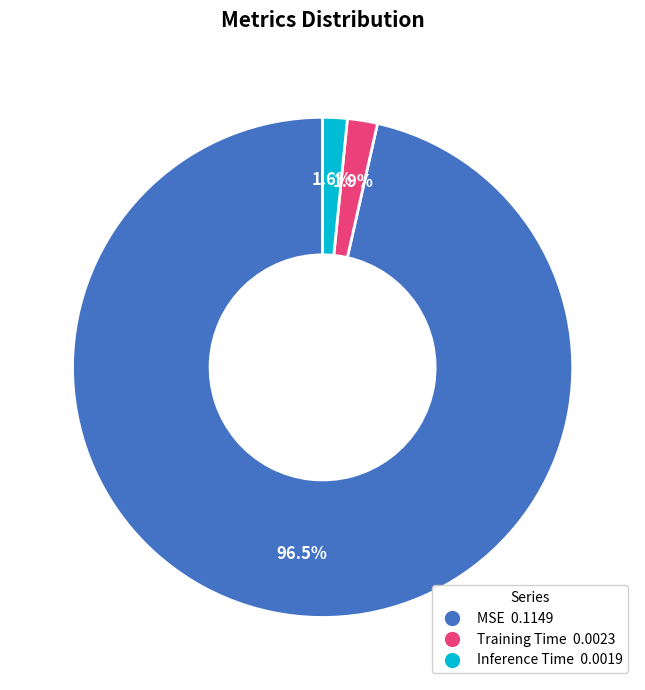

To the nearest percent, what is the combined percentage of Inference Time and MSE?

98%